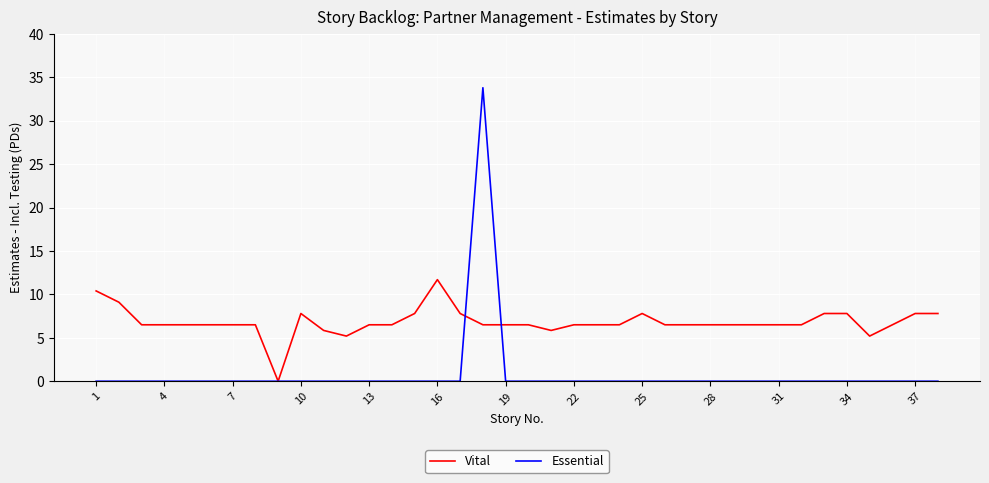

List the series in order of their overall mean, lowest first.

Essential, Vital